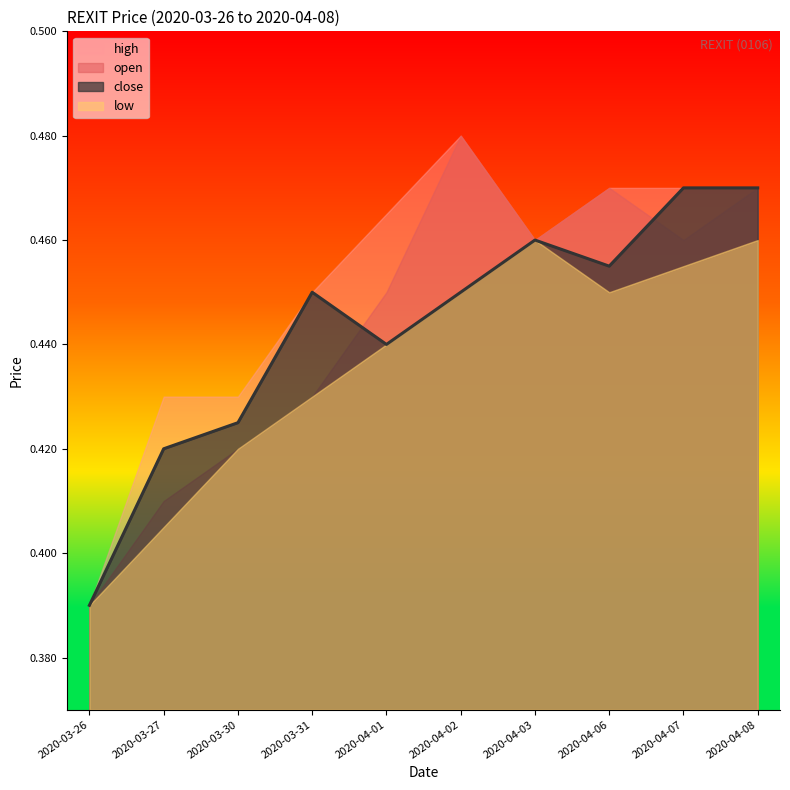

Where is the first local minimum for close?

2020-04-01